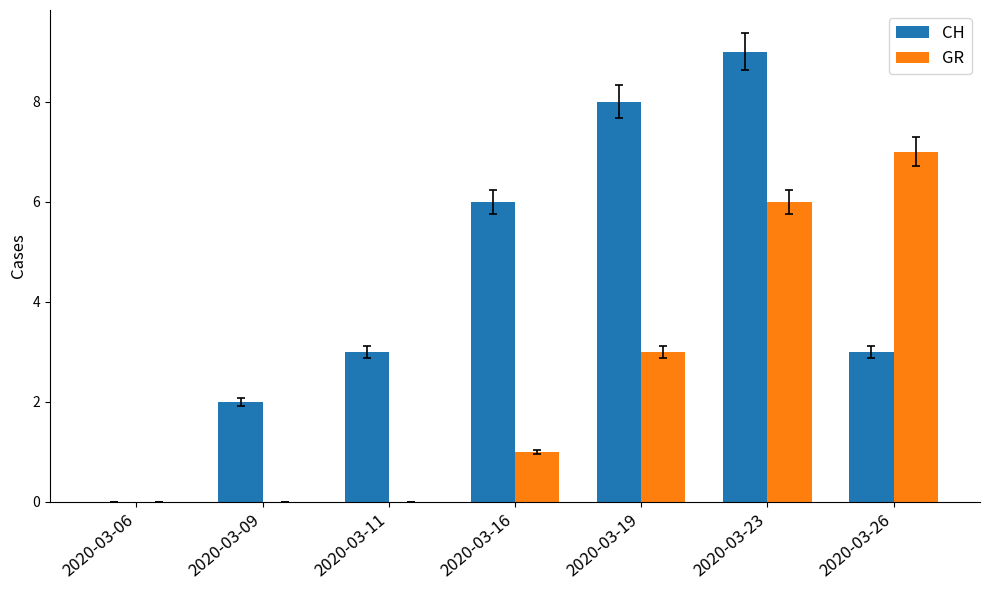

How many data points does each series have?

7